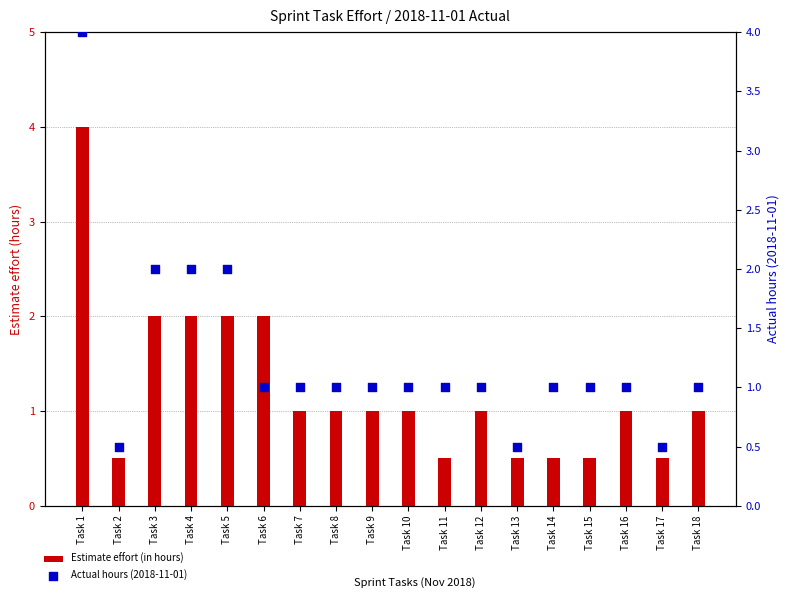

Which series contains the lowest Y value?

Estimate effort (in hours)